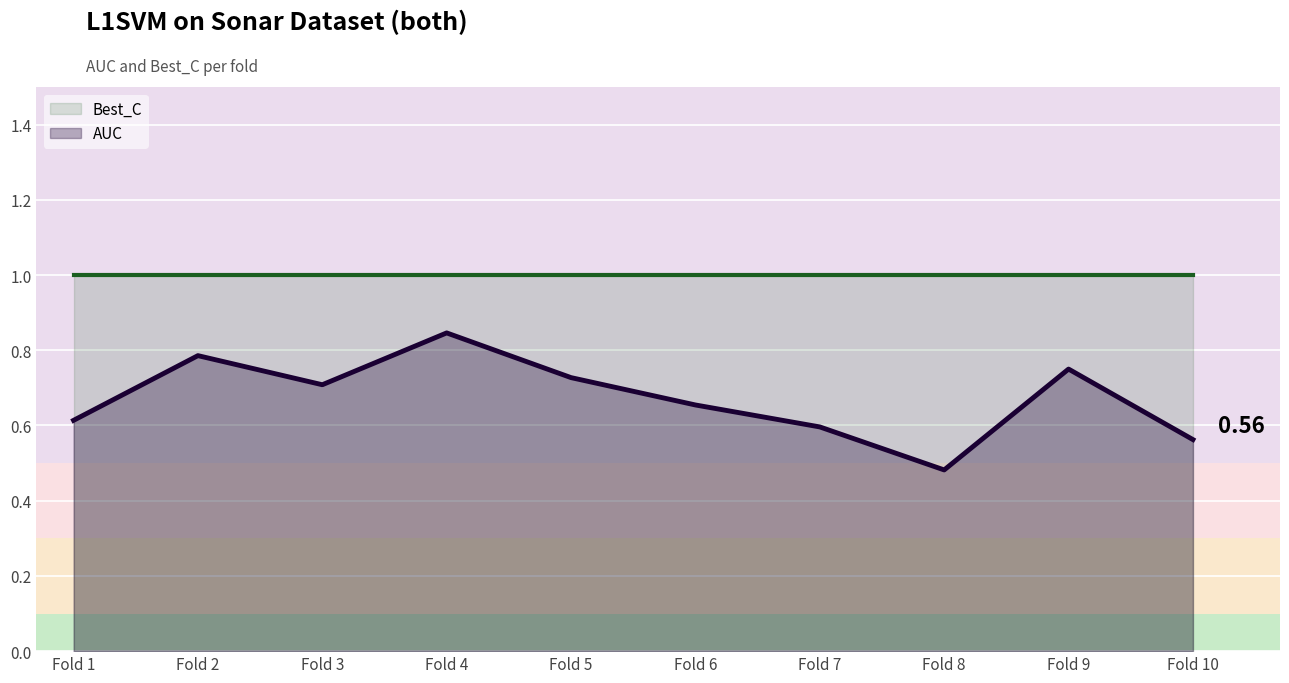

At how many categories does at least one series exceed 0?

10